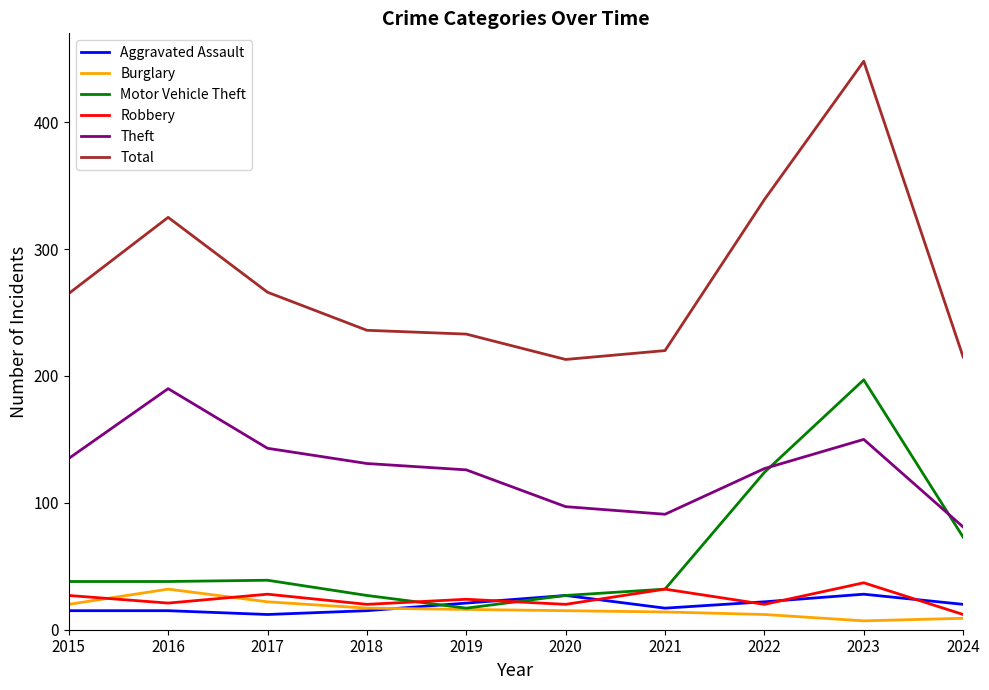

What is the maximum value shown in the chart?

448